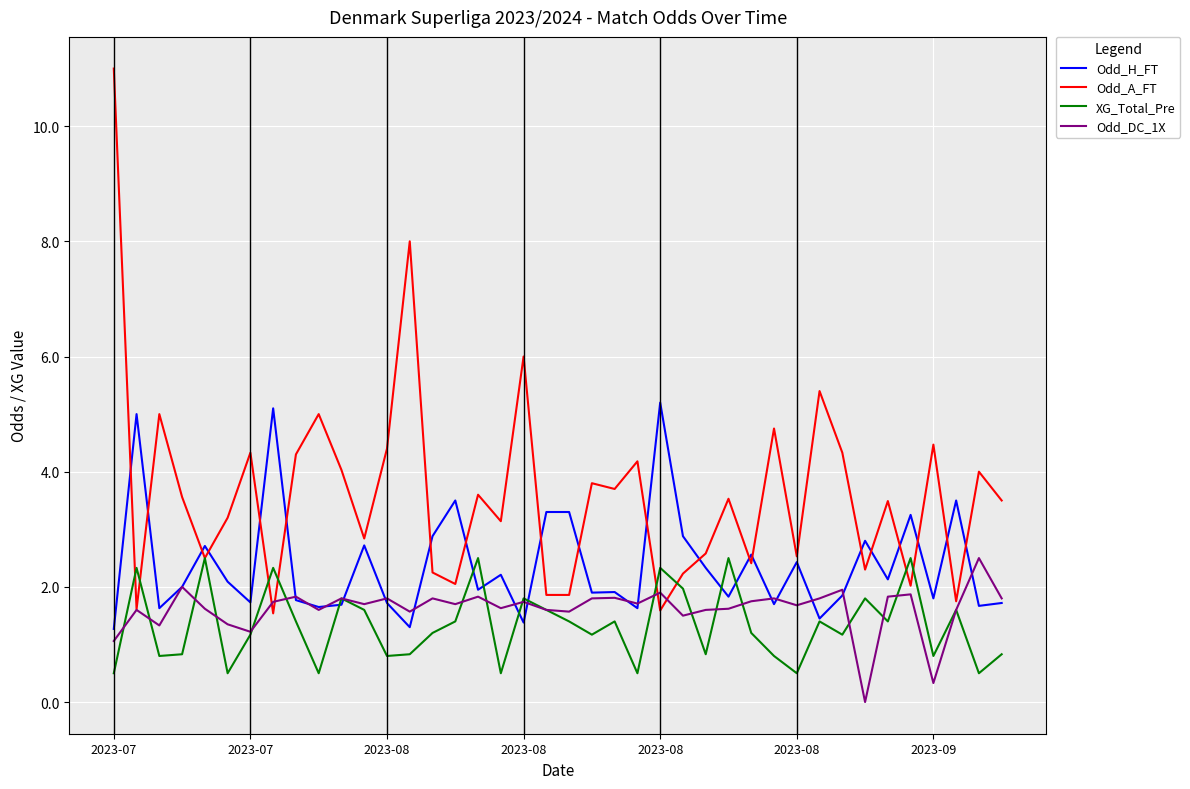

What is the maximum value for Odd_H_FT?

5.2